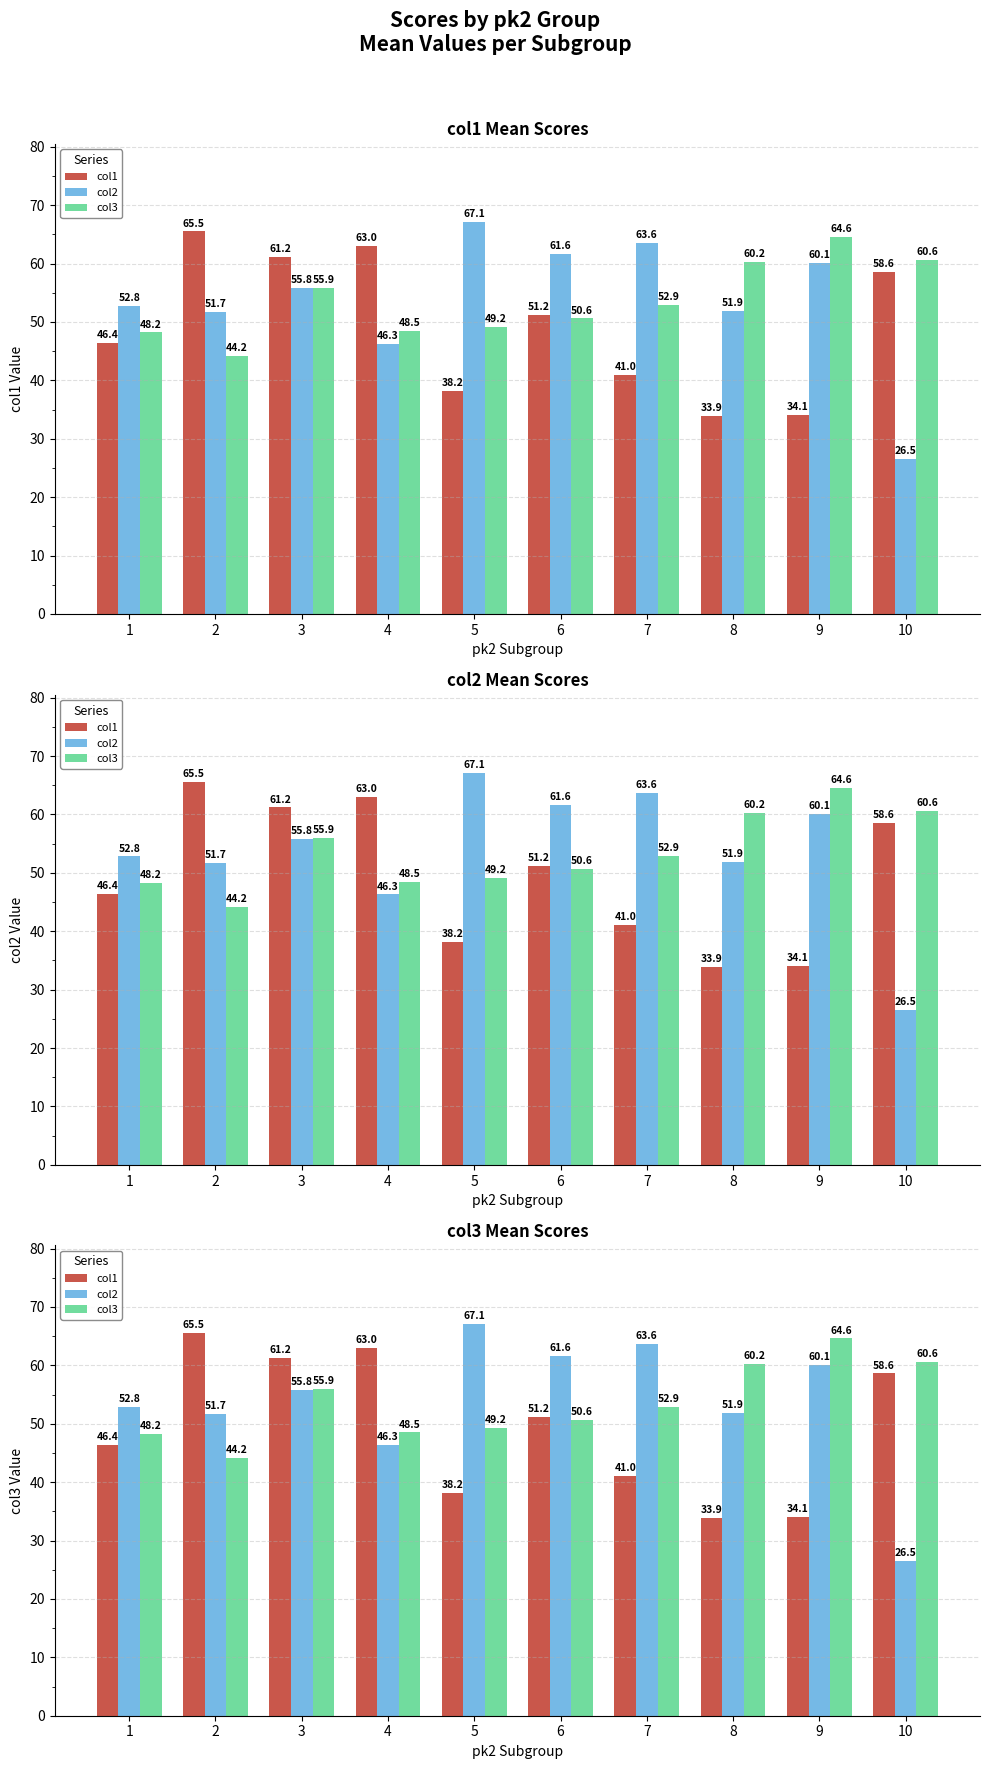

At which label does col1 first exceed 51?

2